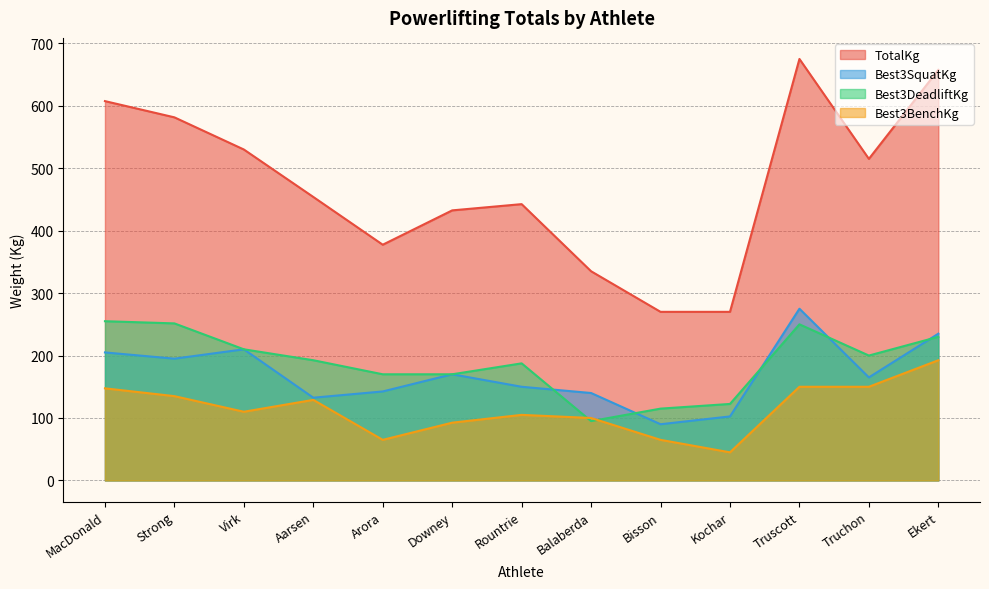

At how many categories does at least one series exceed 92?

13